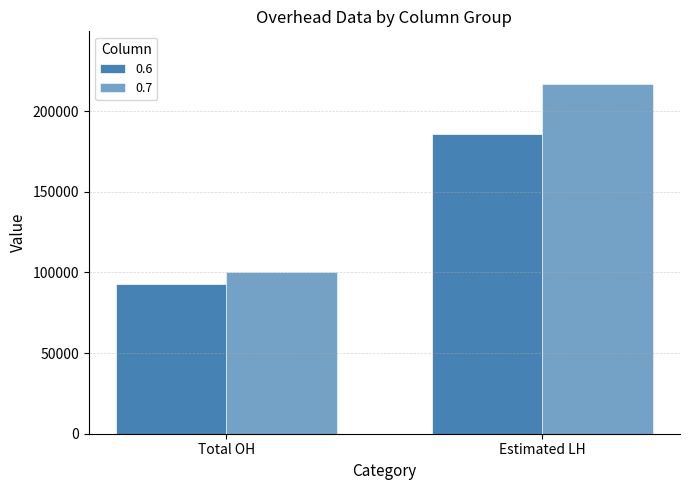

How many categories are shown in the chart?

2